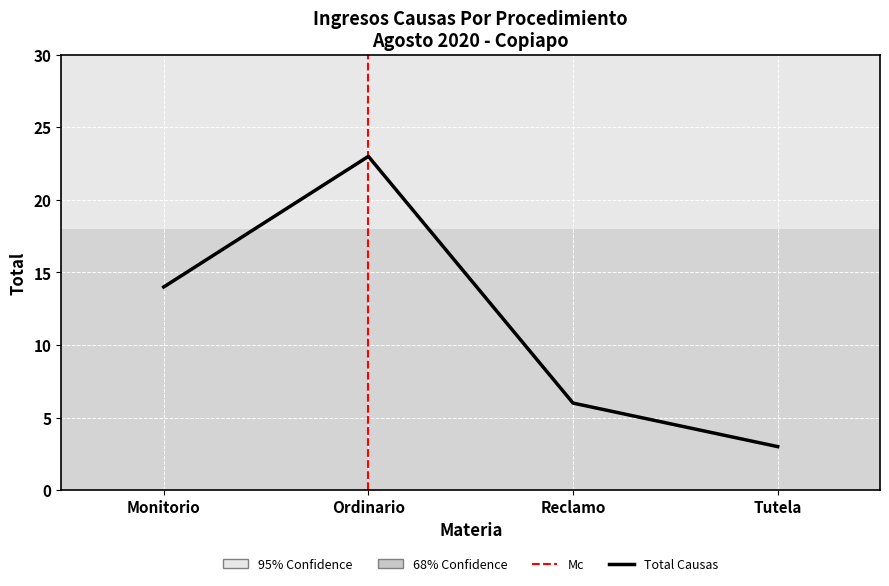

What is the value of the 1st point from the left?

14